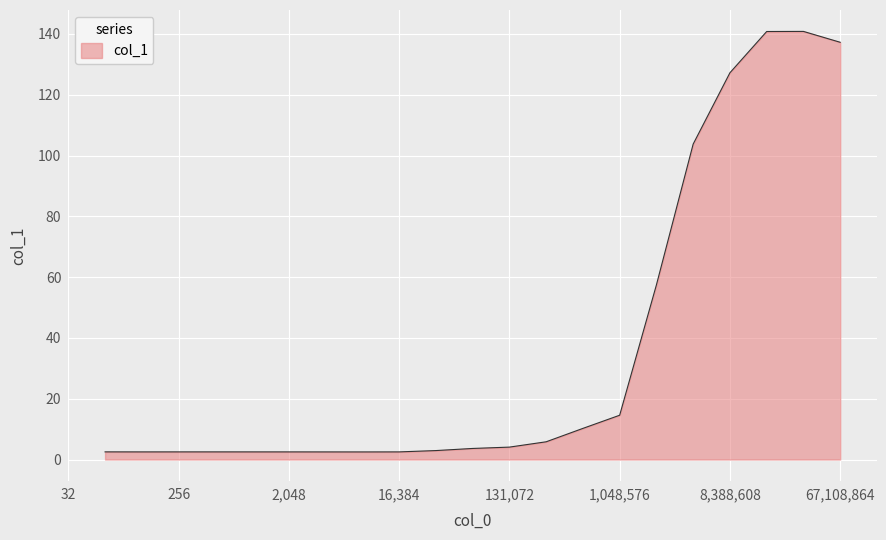

What is the difference between the maximum and minimum values?

138.3